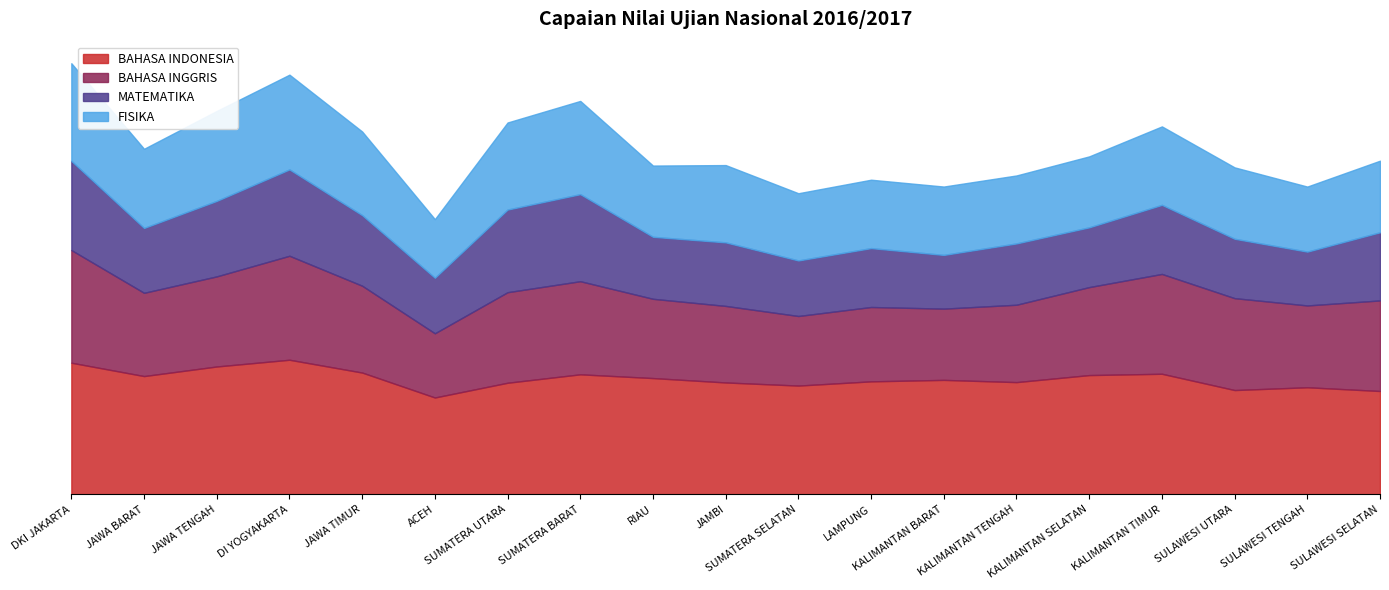

Where is FISIKA nearest to the value 46?

JAMBI